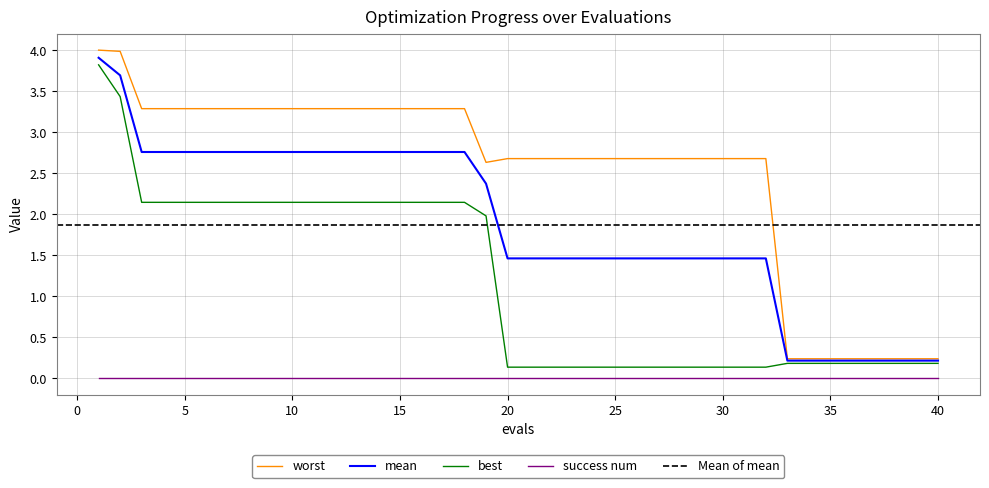

Between 12 and 32, which series saw the biggest shift?

best